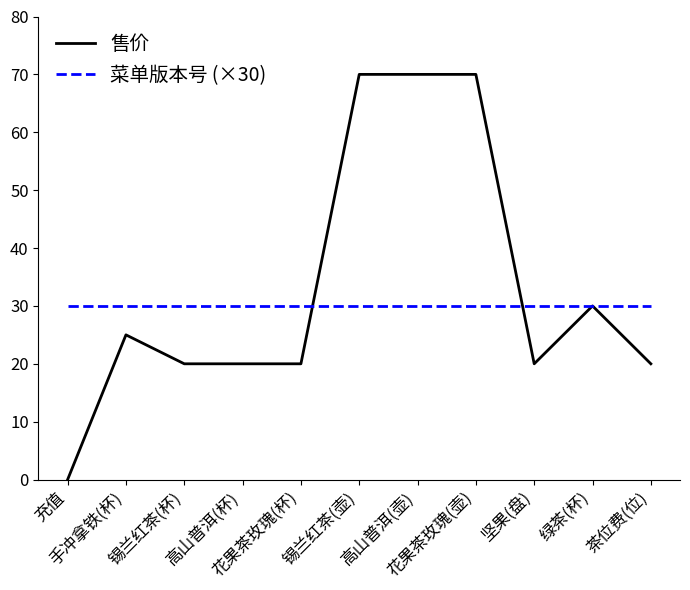

Which series has the largest total across all categories?

售价